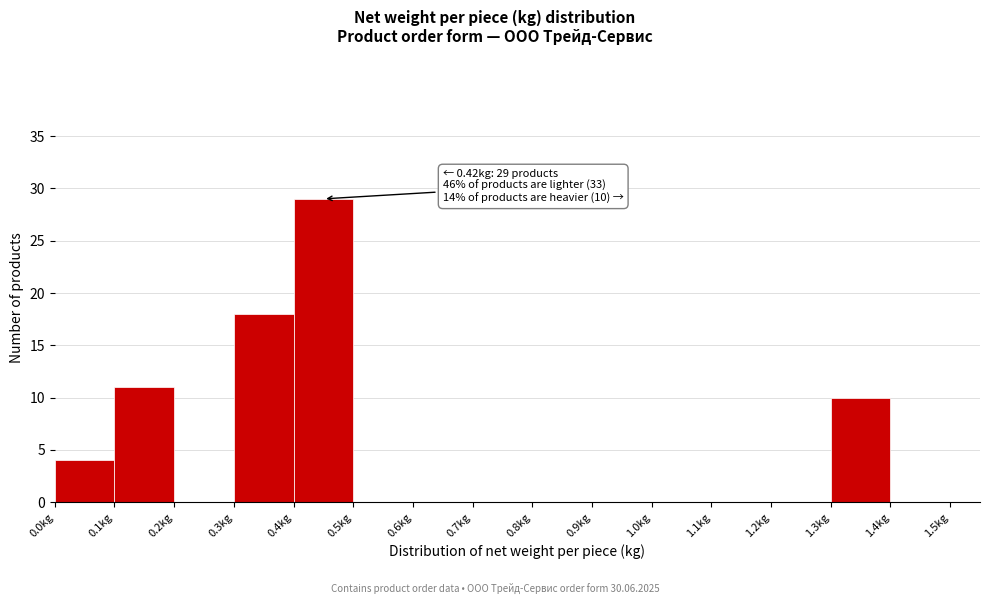

Over which range of the x-axis is the bar tallest?

0.4 to 0.5